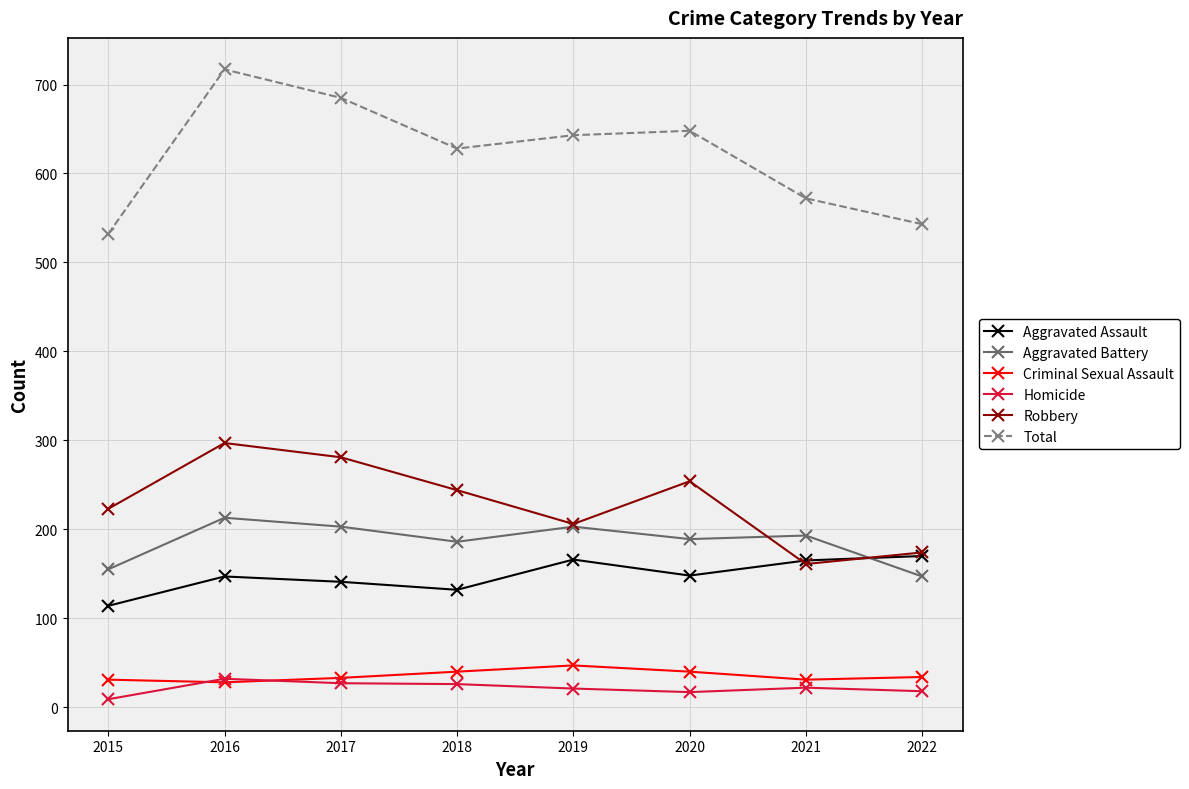

What is the minimum value for Total?

532